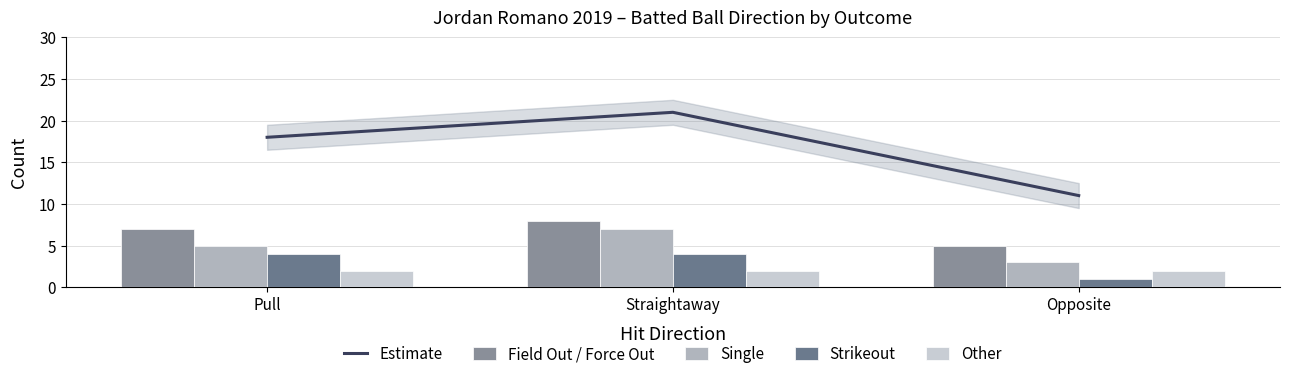

Is the value of Strikeout at Pull greater than the value of Other at Opposite?

Yes